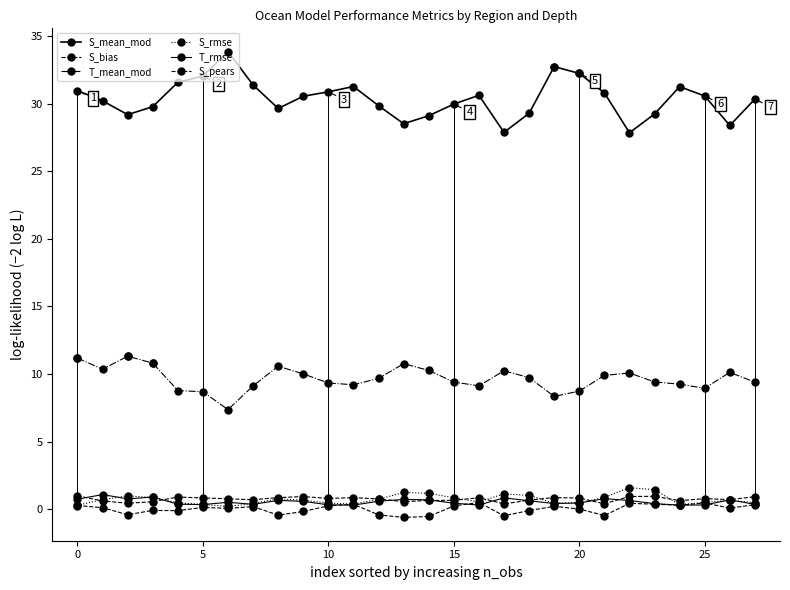

What is the difference between the maximum and minimum values in the S_pears series?

0.6